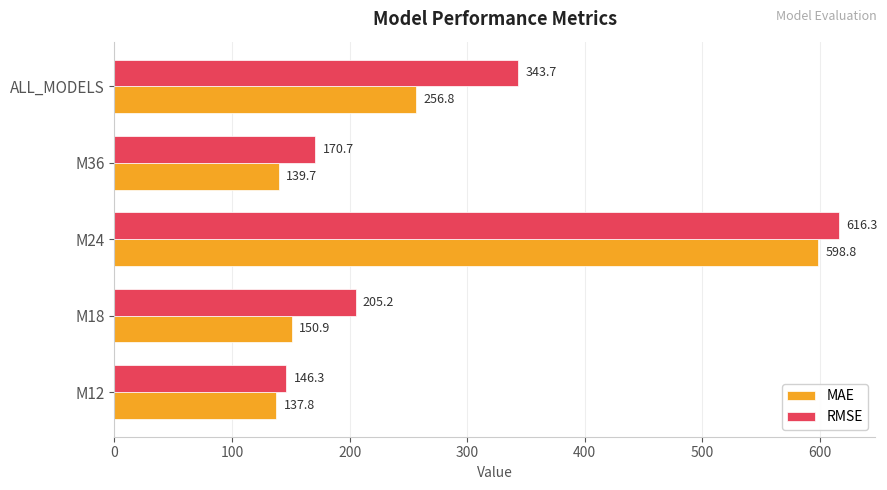

The MAE series shows 139.7 at M36. True or false?

True